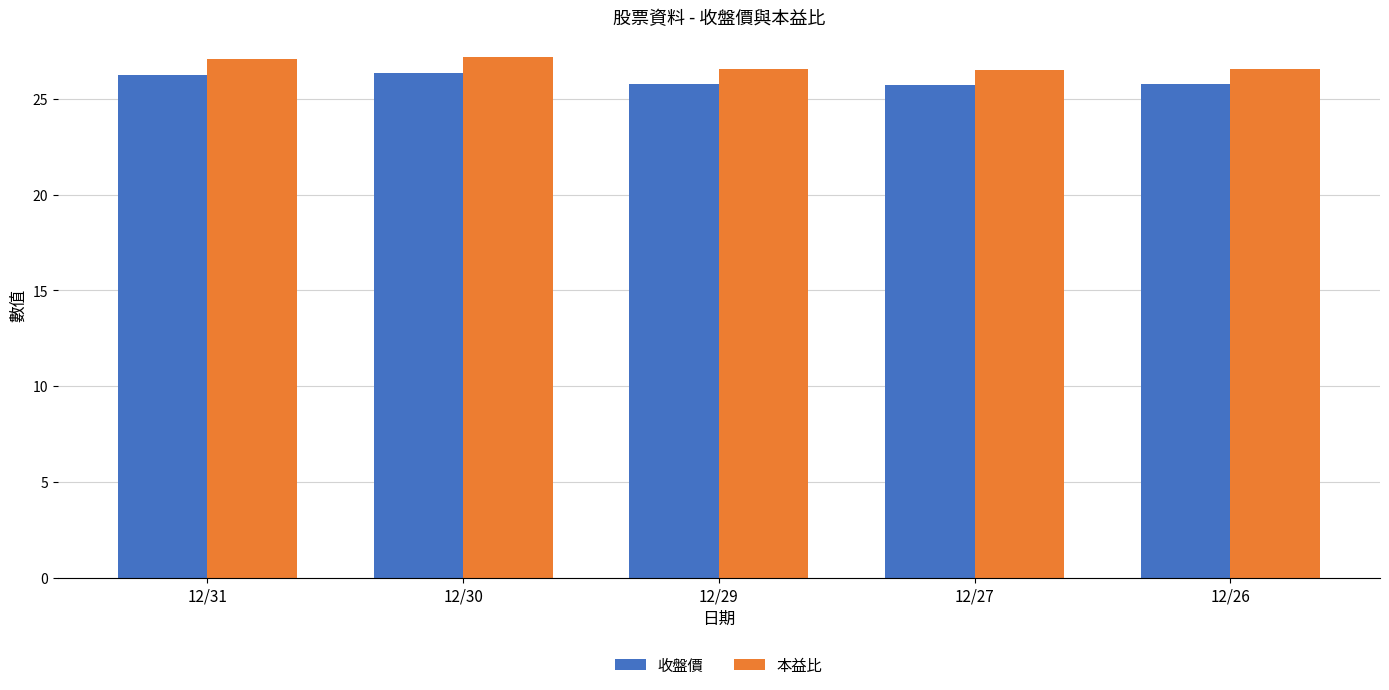

At how many categories does at least one series exceed 25?

5